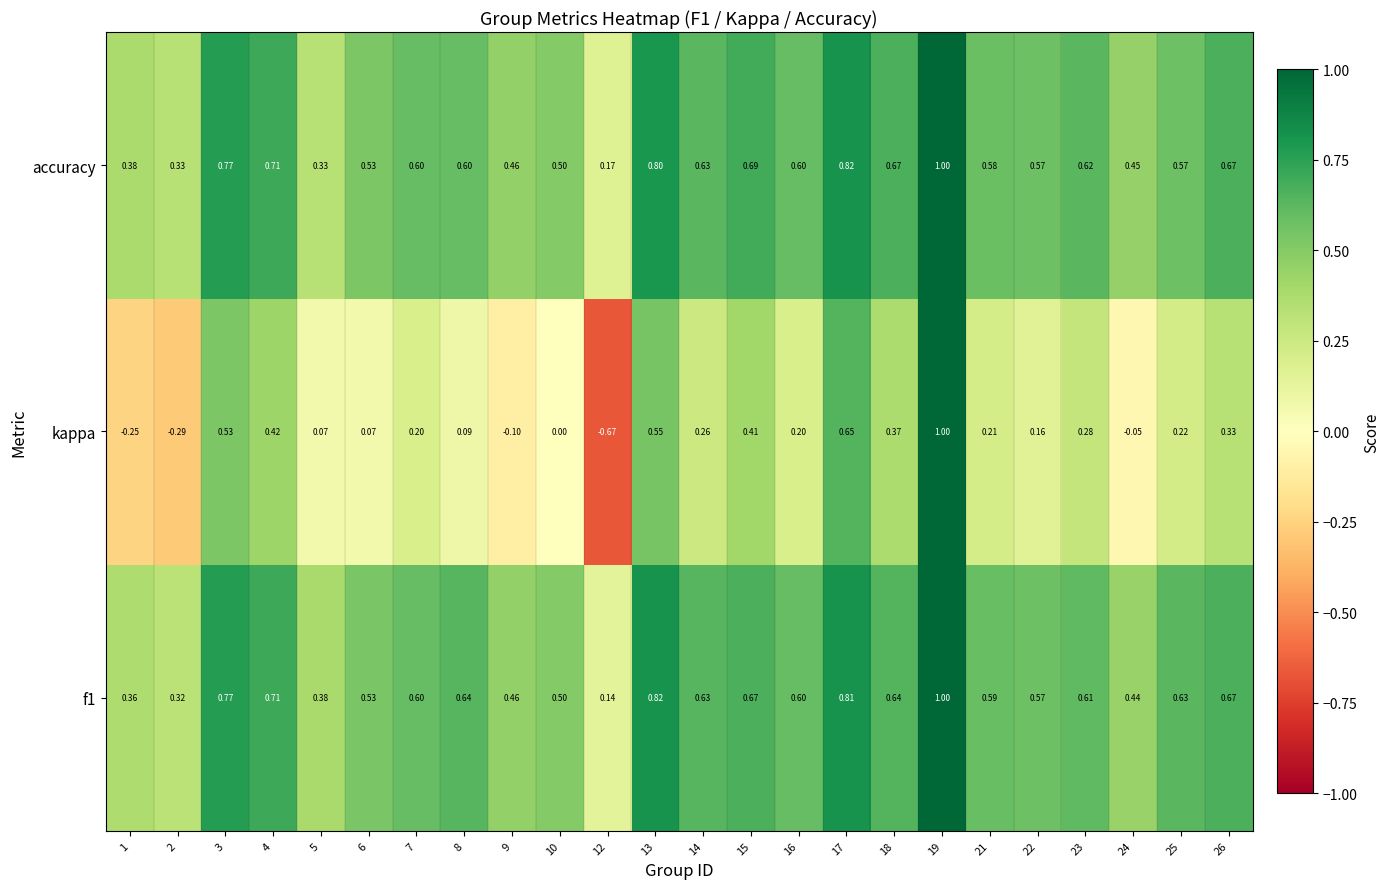

Which series has the largest total across all categories?

f1